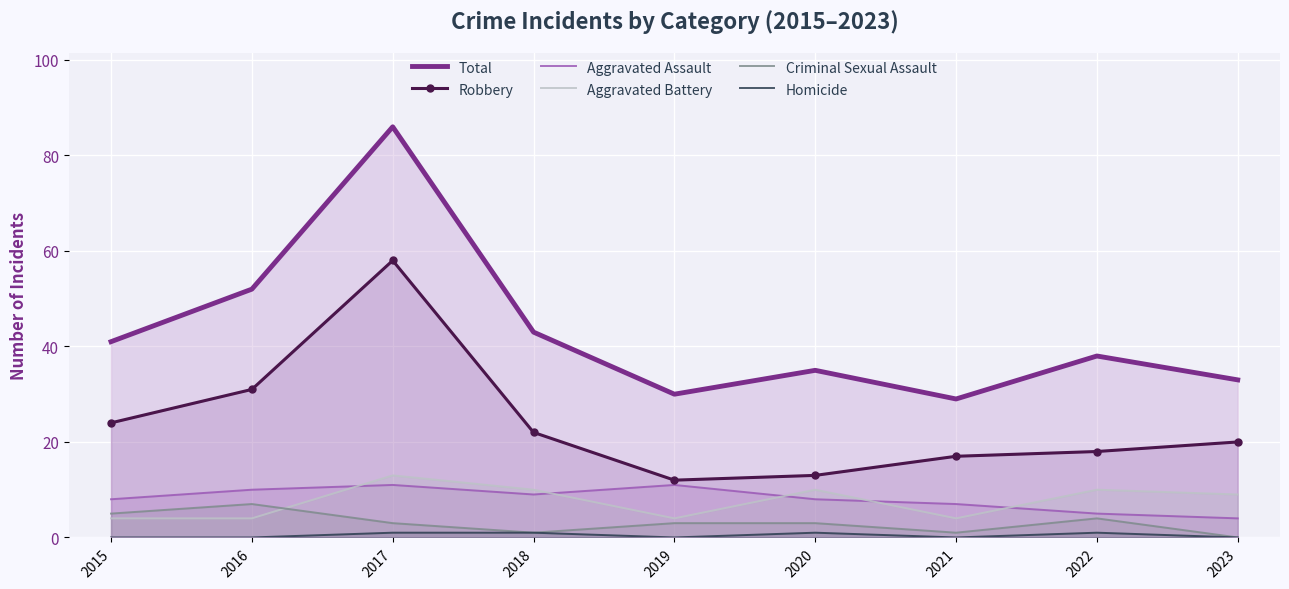

How many interior local peaks does the Homicide series have?

2